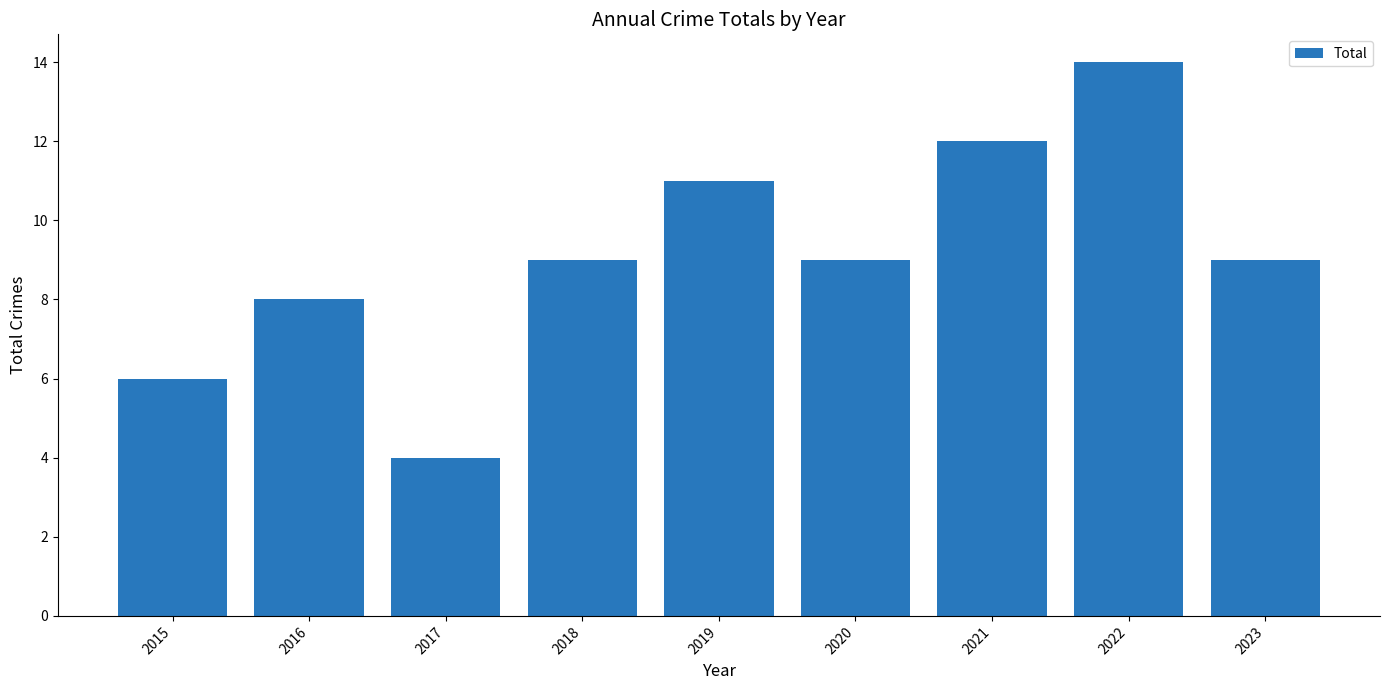

Which label corresponds to the largest value in the chart?

2022